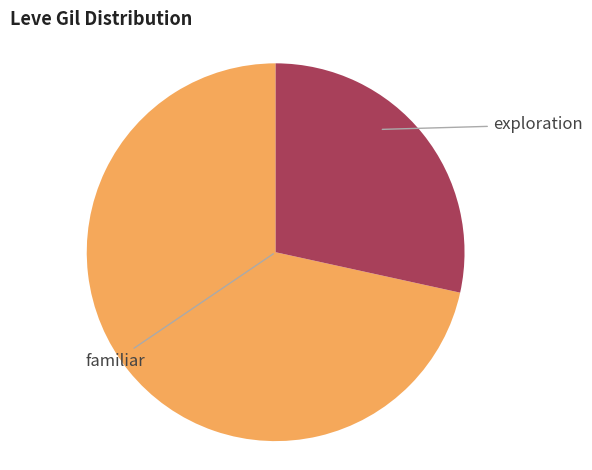

Is there any slice that represents more than half of the pie?

Yes